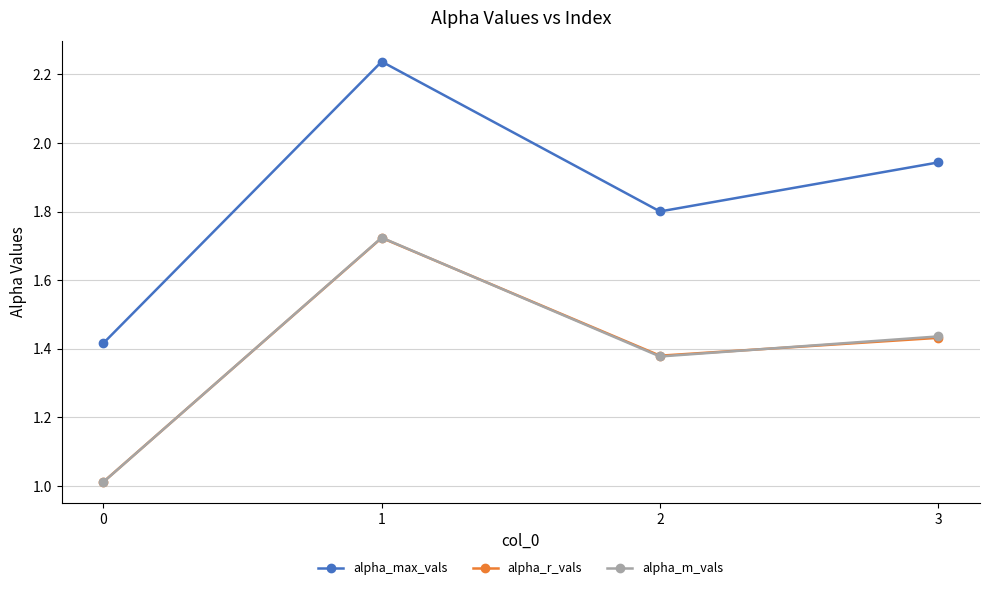

How many interior local valleys does the alpha_r_vals series have?

1